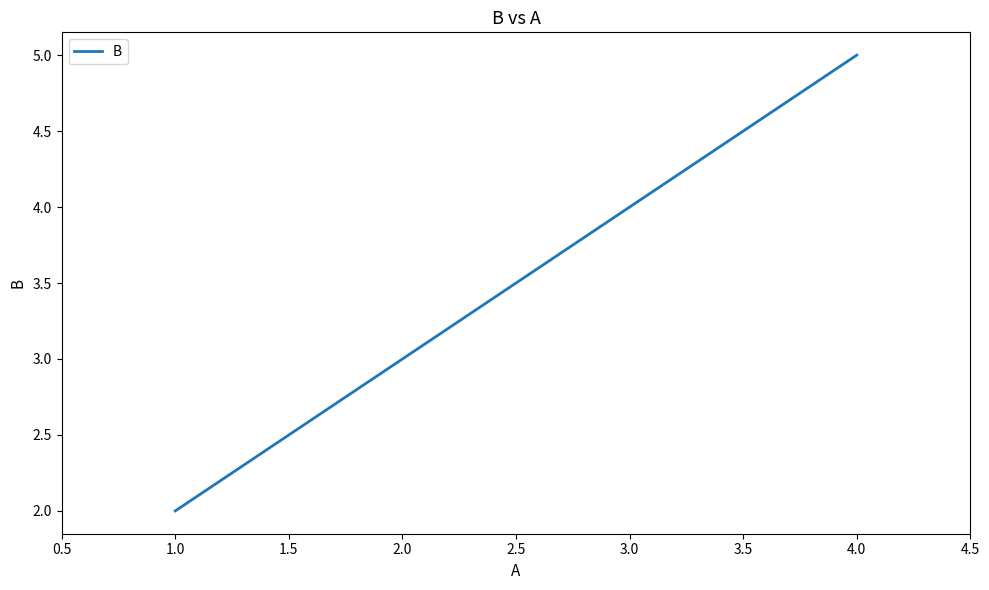

Is it true that the value at 1.0 is 1?

False